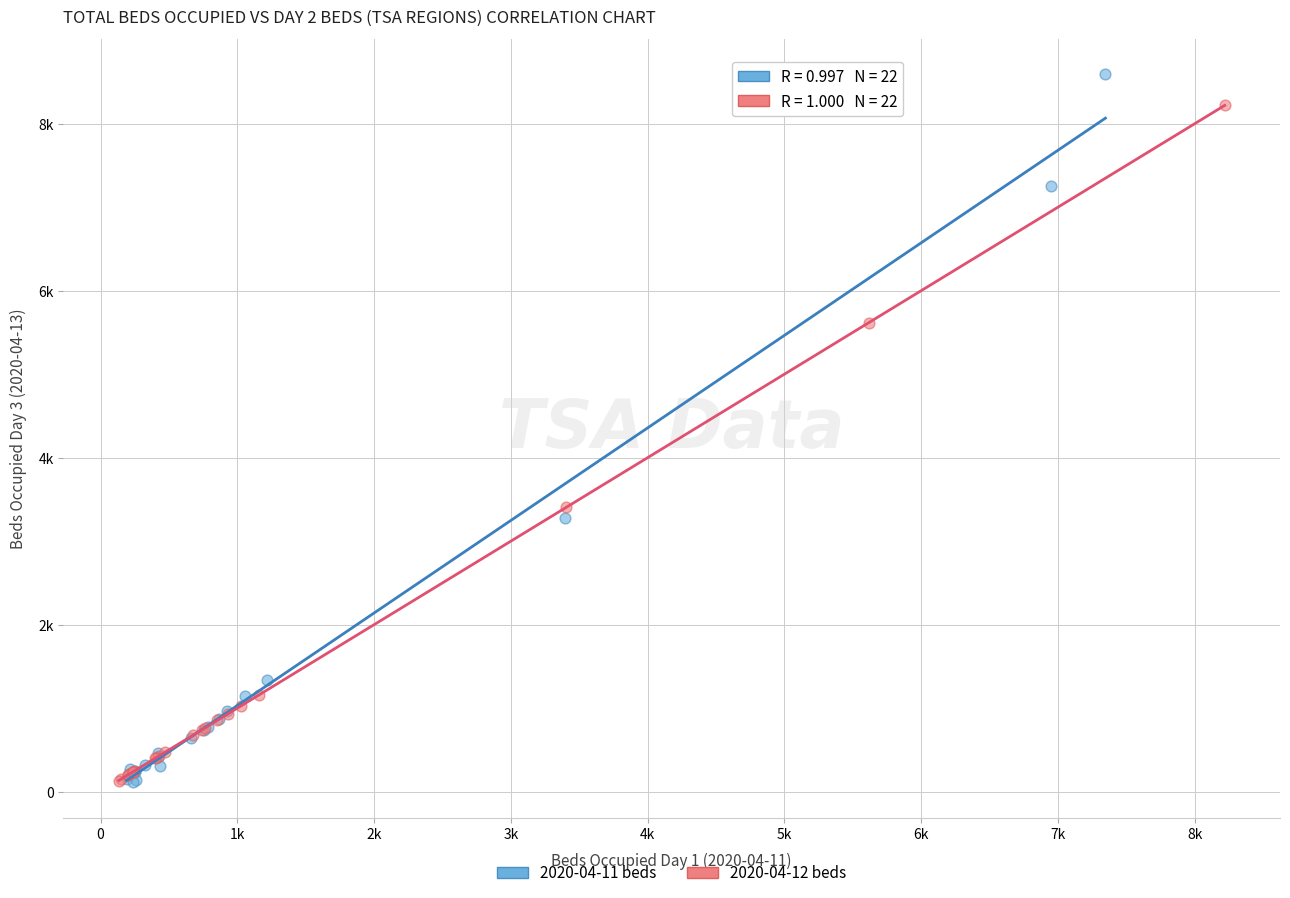

Which series reaches the maximum Y coordinate?

2020-04-11 beds